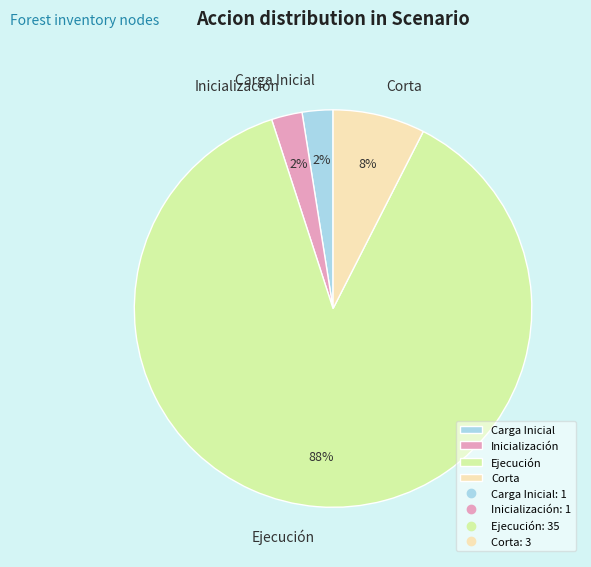

Do Corta and Inicialización together represent more than half of the pie?

No